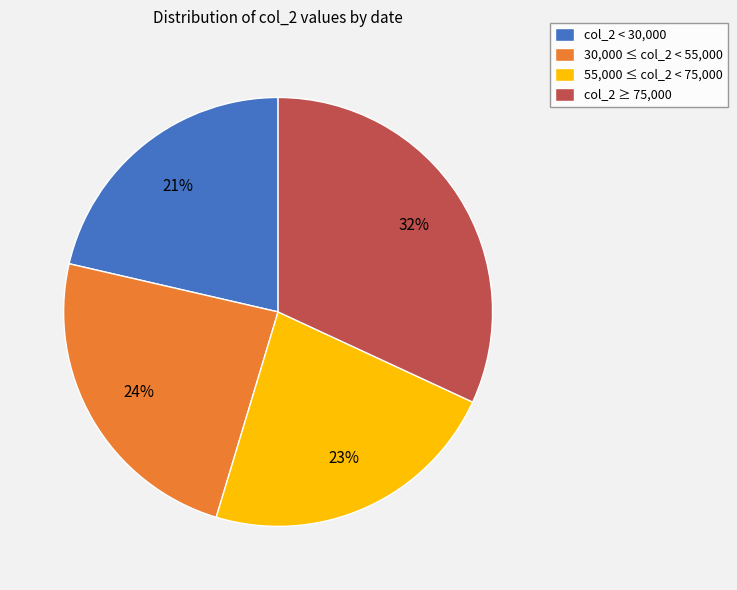

Do 55,000 ≤ col_2 < 75,000 and col_2 < 30,000 together represent more than half of the pie?

No